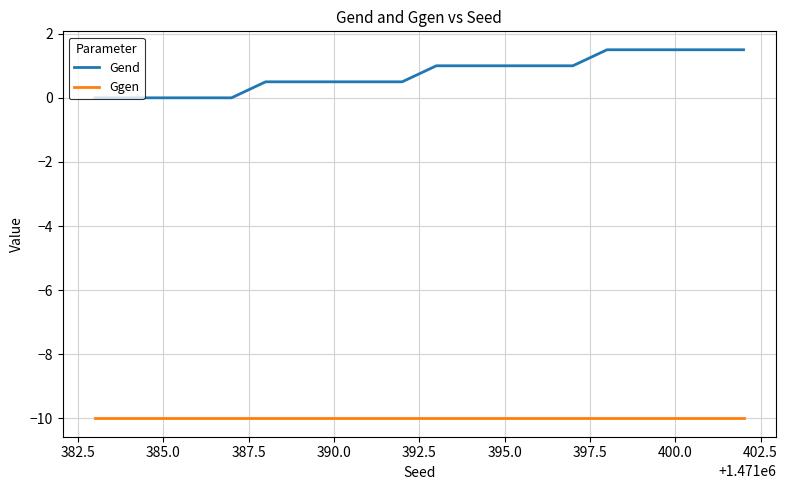

What is the sum of all Ggen values?

-200.0